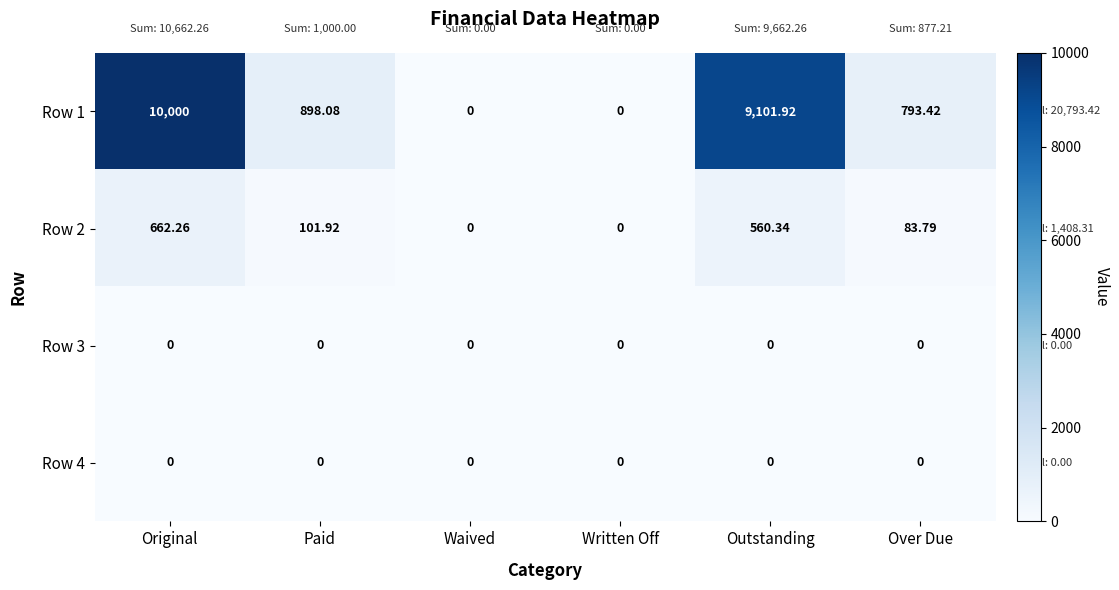

Is the value of Row 1 at Original greater than the value of Row 4 at Paid?

Yes